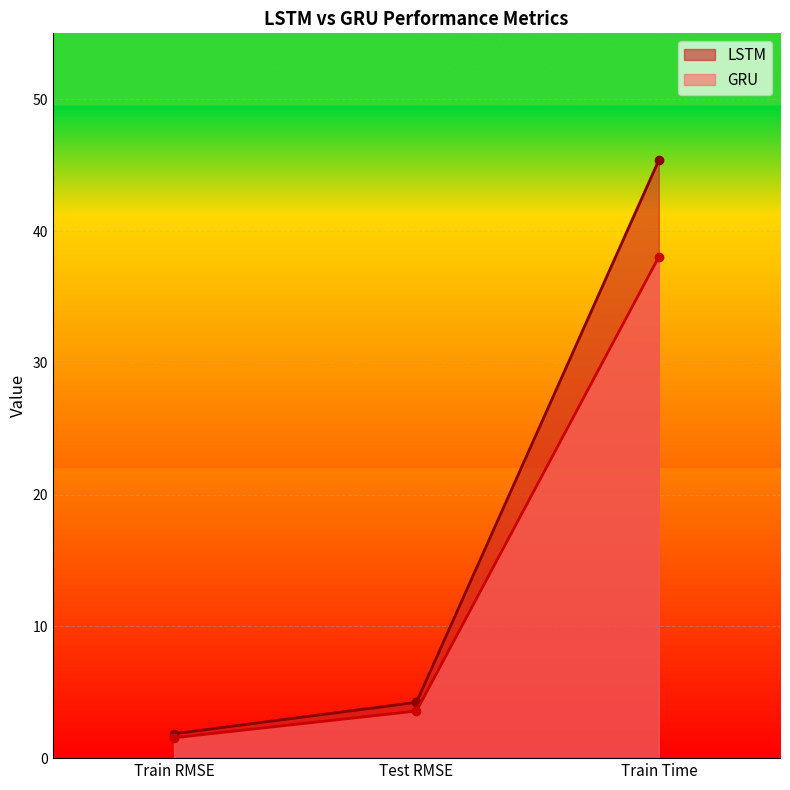

What is the greatest value displayed?

45.4